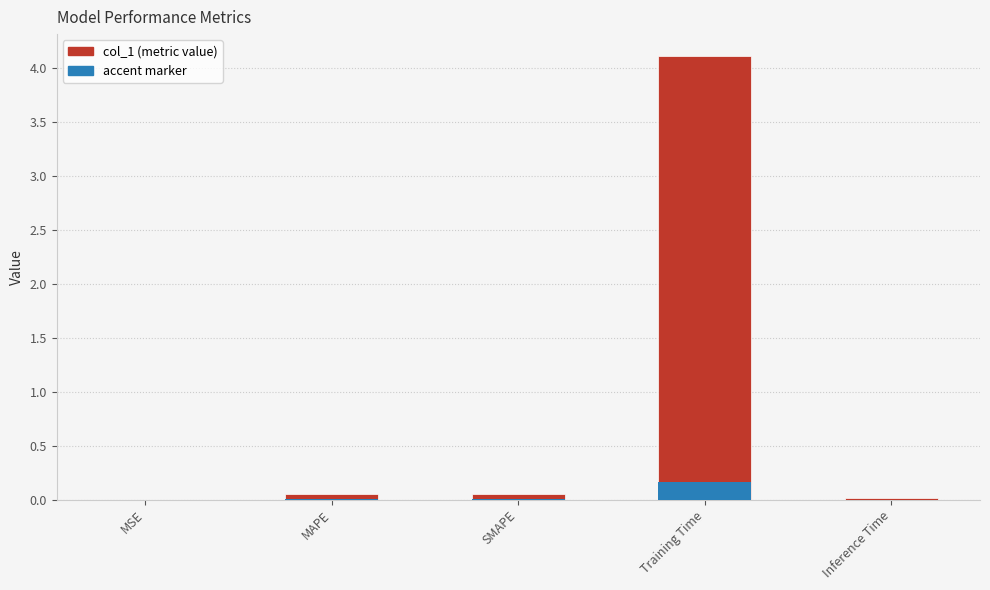

What position from the left is MAPE?

2